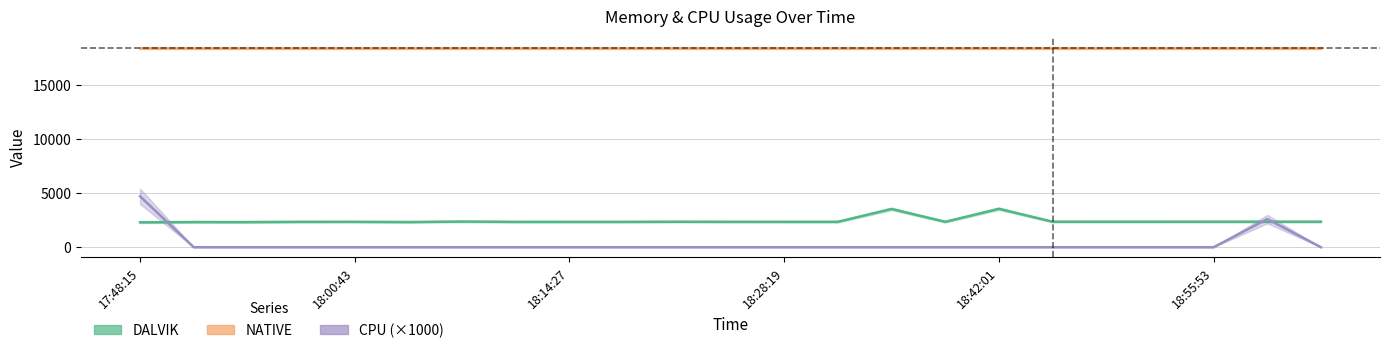

Which has a higher value, 18:55:53 or 17:48:15?

18:55:53